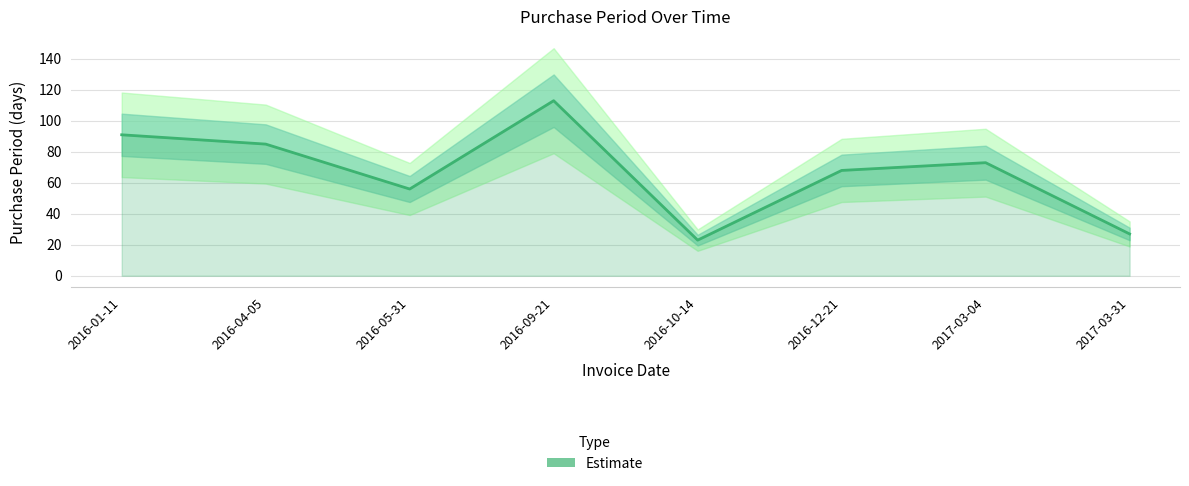

What is the label of the 3rd point from the left?

2016-05-31